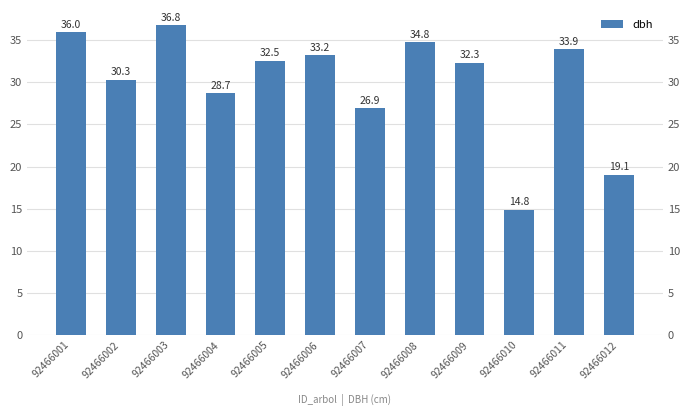

What is the value of the 3rd bar from the left?

36.8